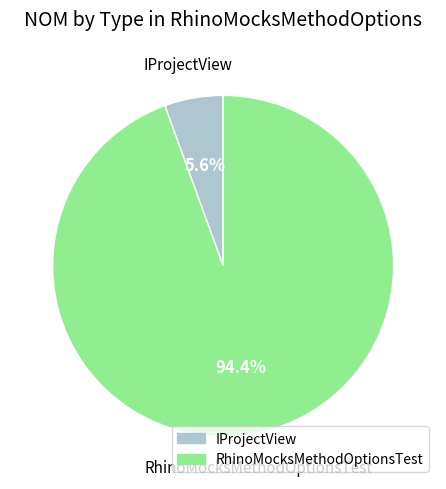

Count the number of slices in the pie.

2